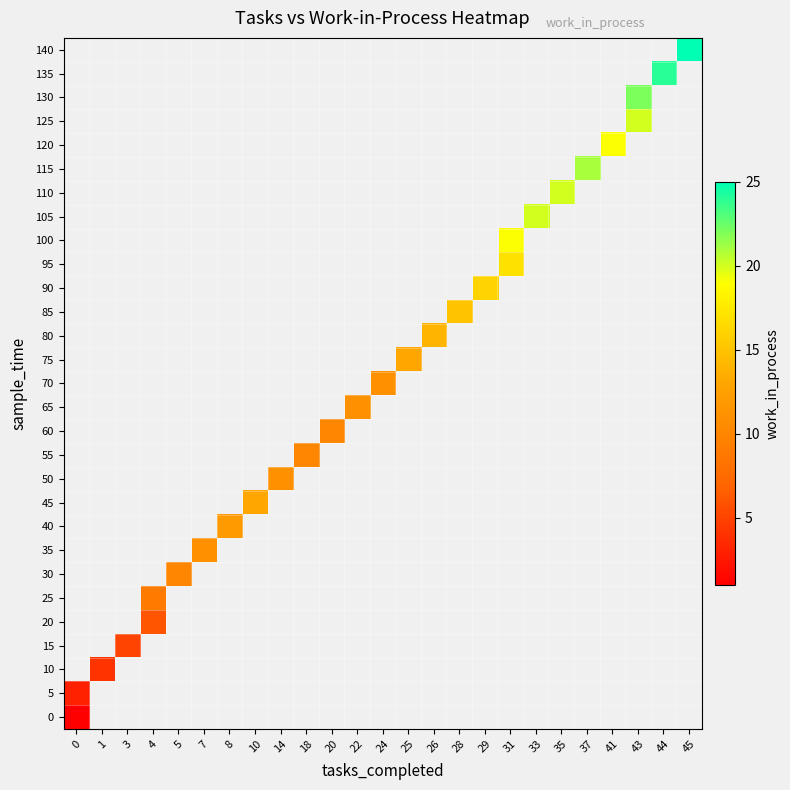

Which has a higher value, 44 or 43?

43